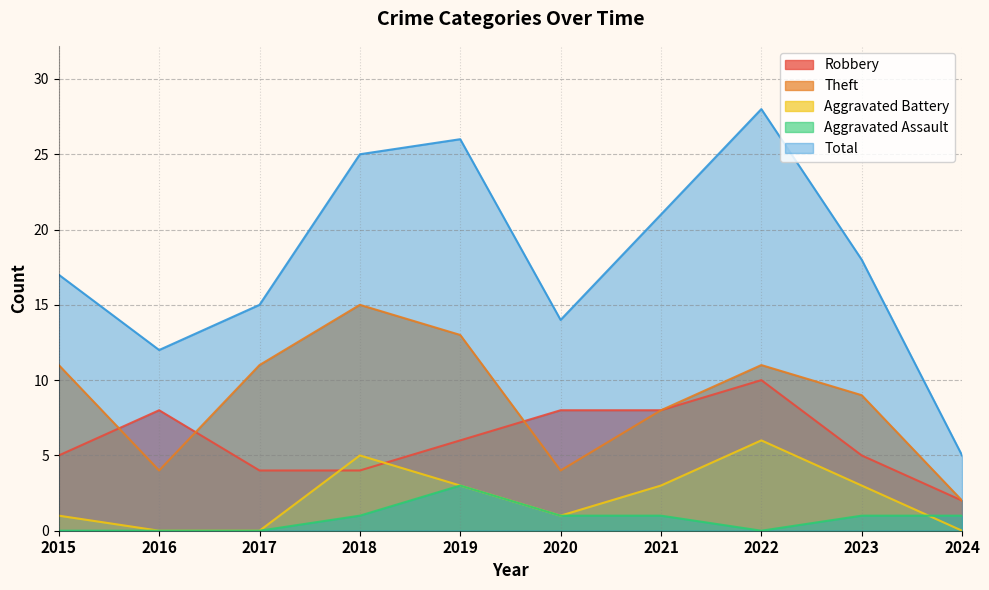

Which series has the widest spread of values?

Total